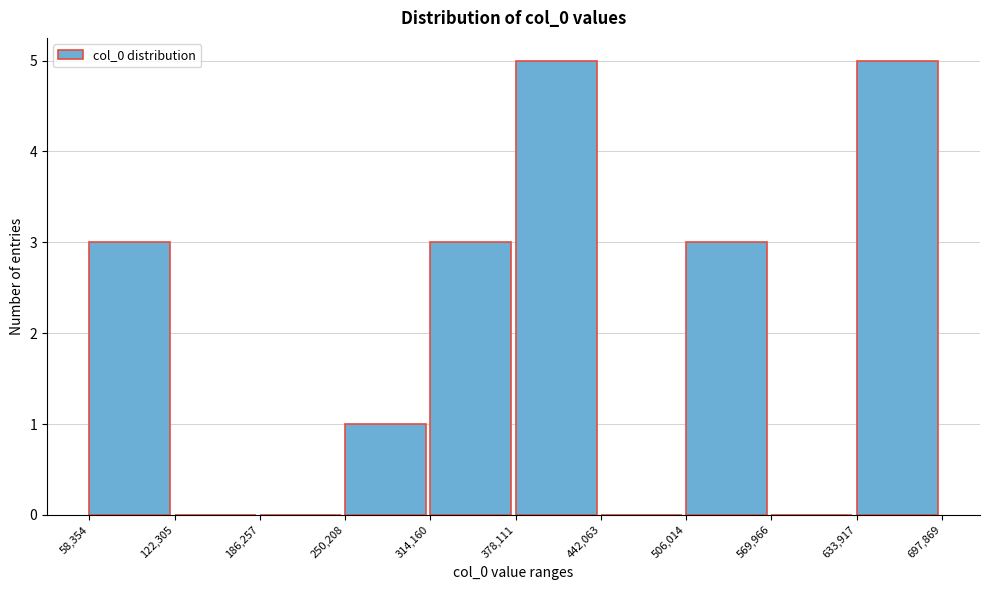

What is the height of the bar covering 58,354 to 122,305 on the x-axis? The values are not printed on the chart, so give them approximately, as read against the axis.

3